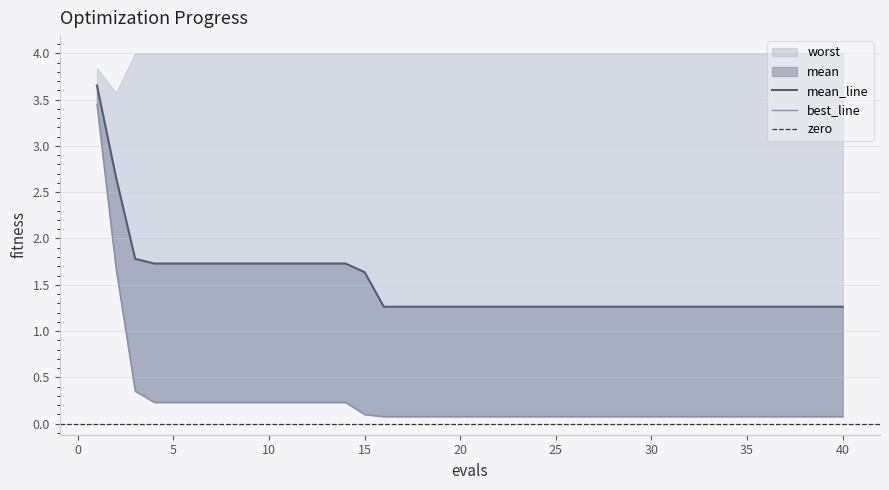

Rank the categories by mean value from lowest to highest.

16, 17, 18, 19, 20, 21, 22, 23, 24, 25, 26, 27, 28, 29, 30, 31, 32, 33, 34, 35, 36, 37, 38, 39, 40, 15, 4, 5, 6, 7, 8, 9, 10, 11, 12, 13, 14, 3, 2, 1